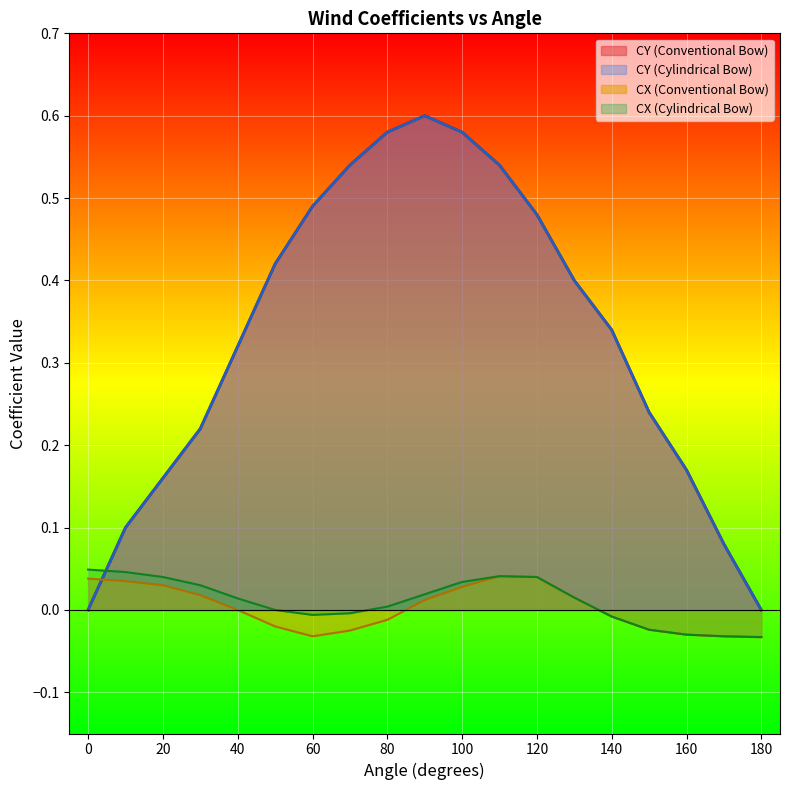

What is the sum of the CY (Conventional Bow) values at 160 and 60?

0.7